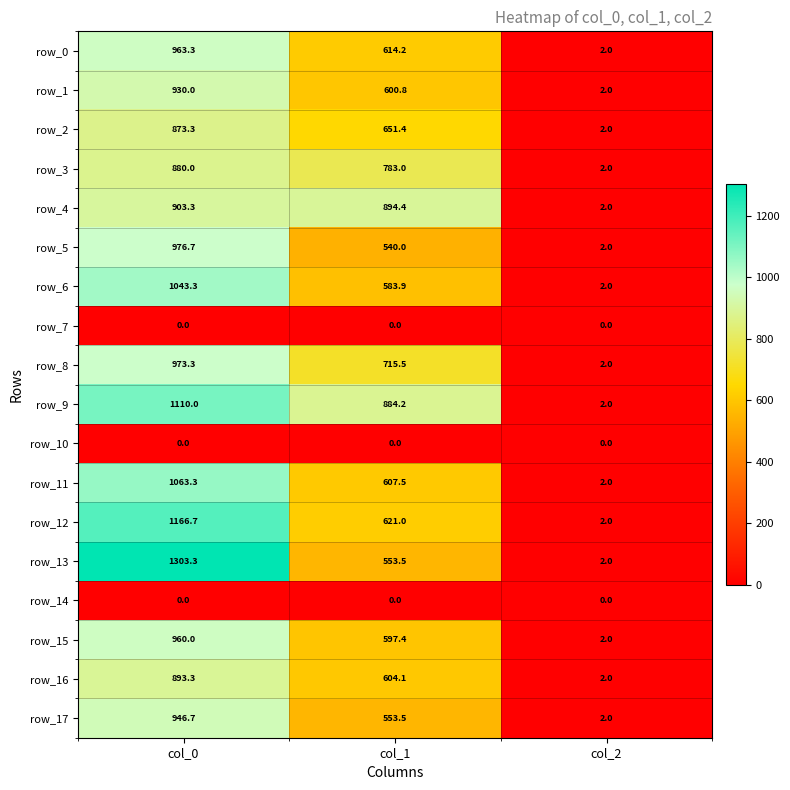

What is the spread (max minus min) of values at col_0?

1303.3